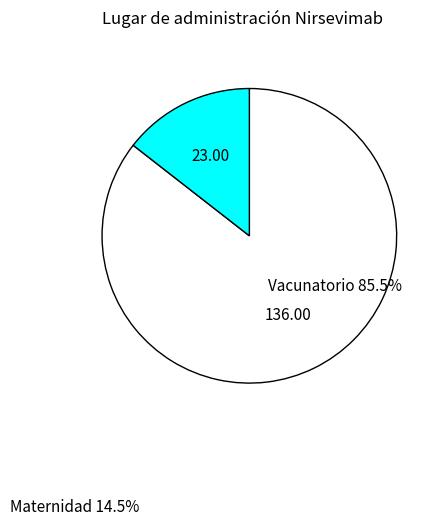

Is there a majority slice in this chart?

Yes